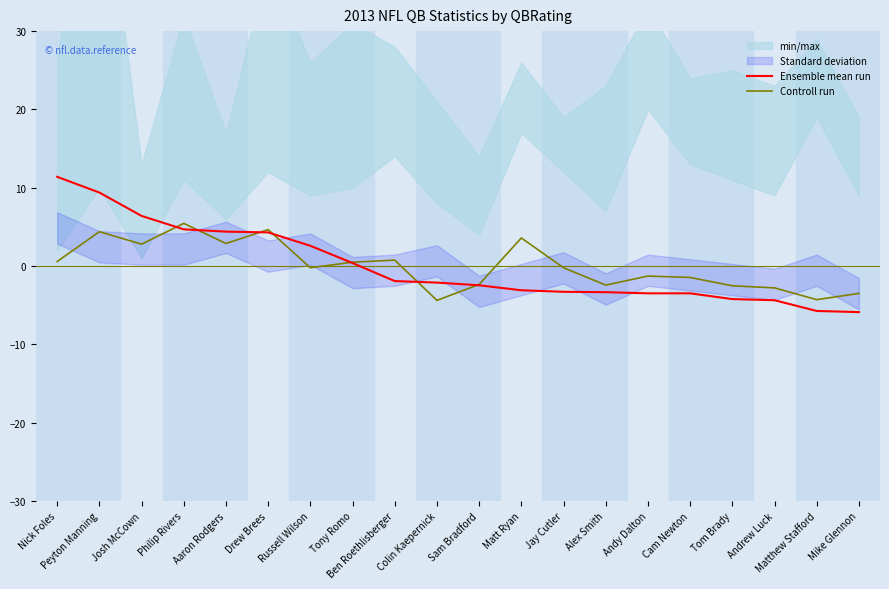

Is the value of Ensemble mean run at Mike Glennon greater than the value of Controll run at Tony Romo?

No